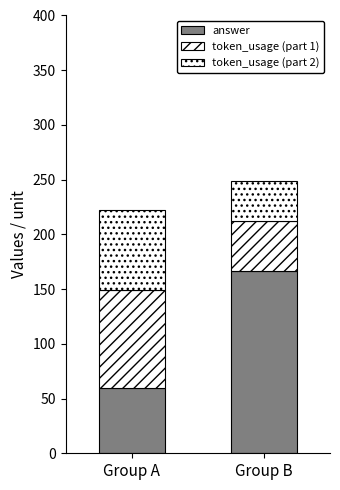

How many bars are there in total?

2